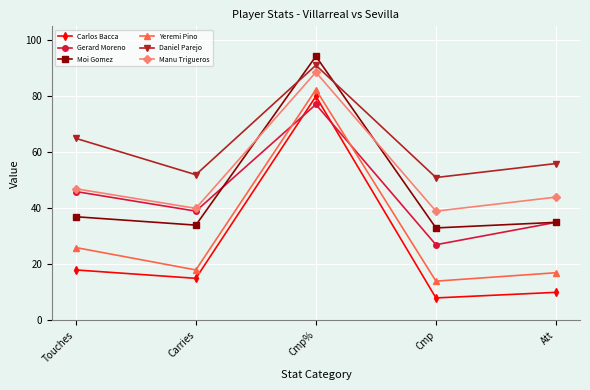

What position from the left is Carries?

2